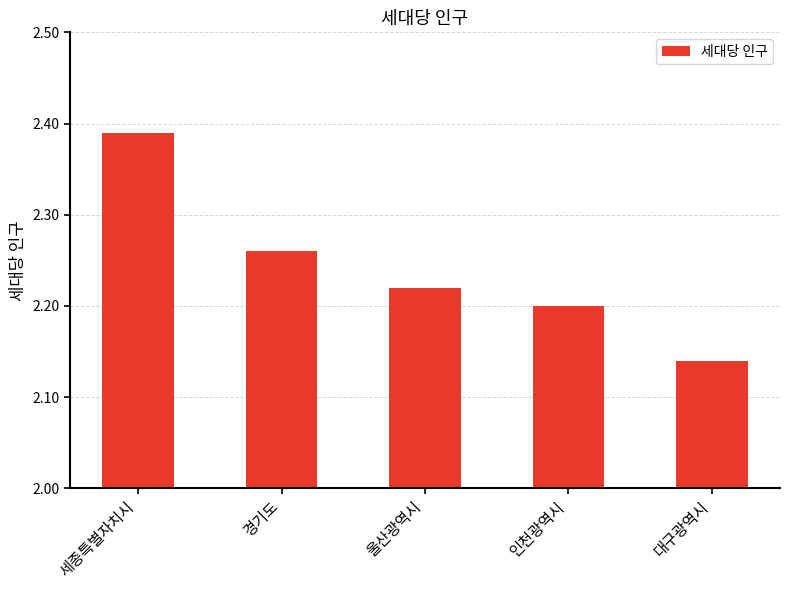

Rank the categories by value from lowest to highest.

대구광역시, 인천광역시, 울산광역시, 경기도, 세종특별자치시